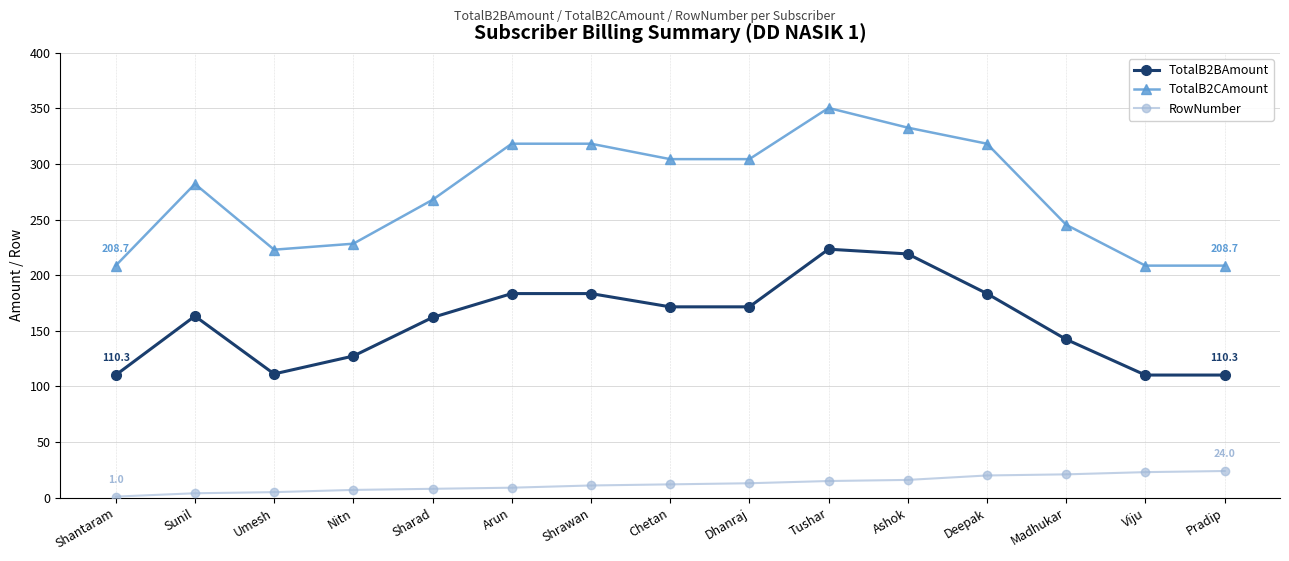

True or false: TotalB2CAmount and RowNumber cross at least once.

False